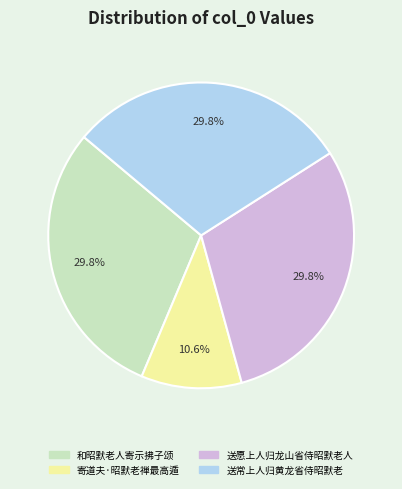

How many segments does this pie chart have?

4